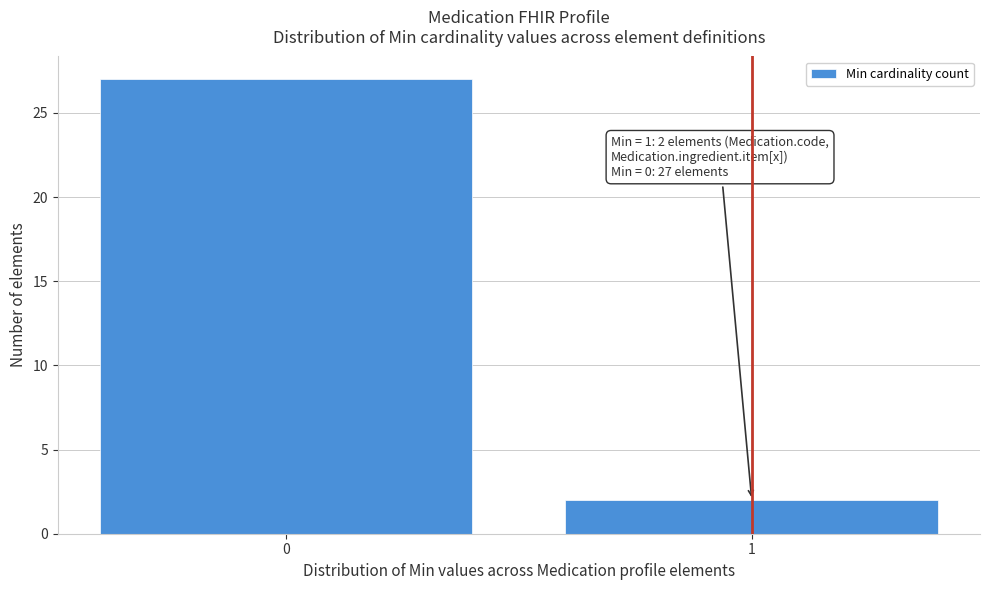

Reading left to right, transcribe all the data shown in this chart.

0=27	1=2